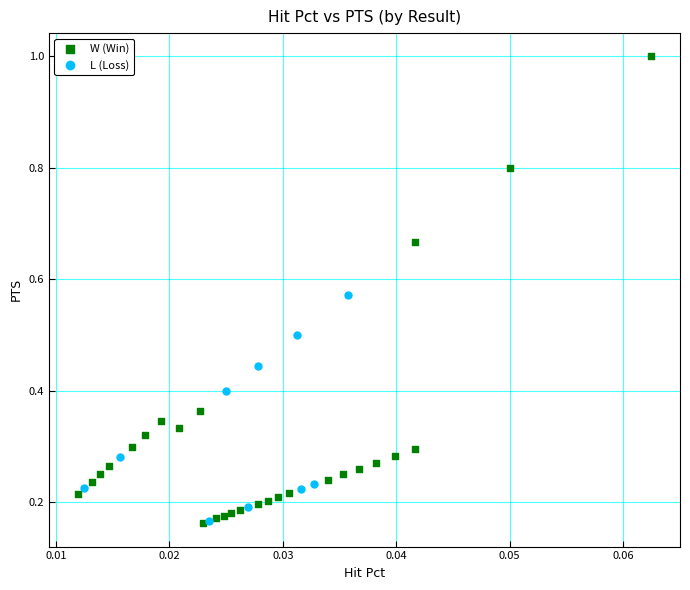

Which series reaches the maximum Y coordinate?

W (Win)